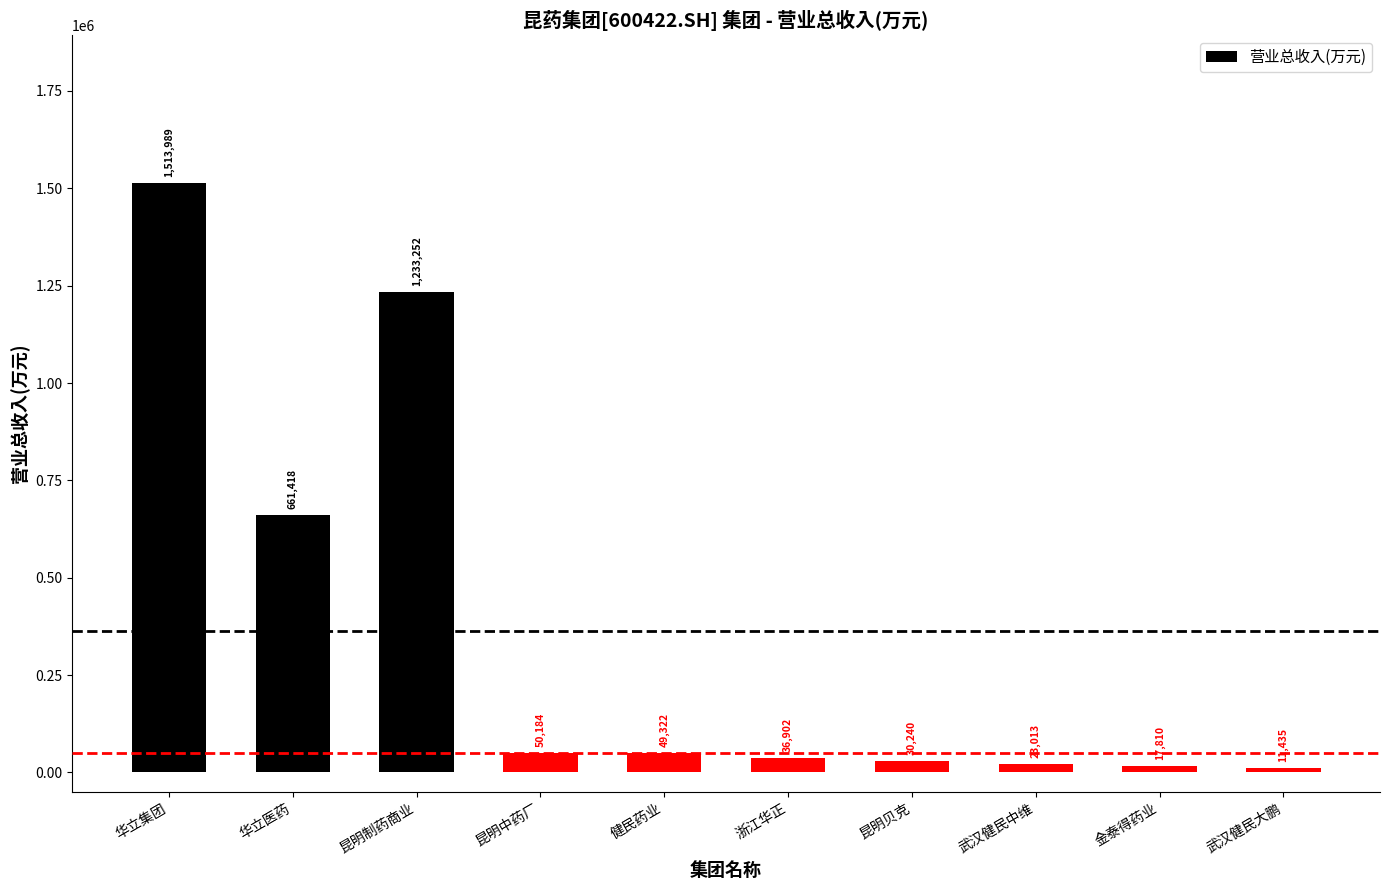

What is the difference between the maximum and second lowest values?

1496178.9